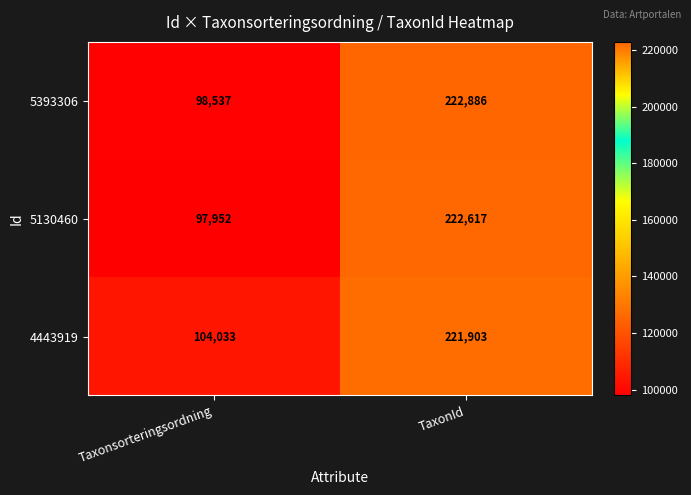

True or false: 5393306 has a value of 45567 at Taxonsorteringsordning.

False